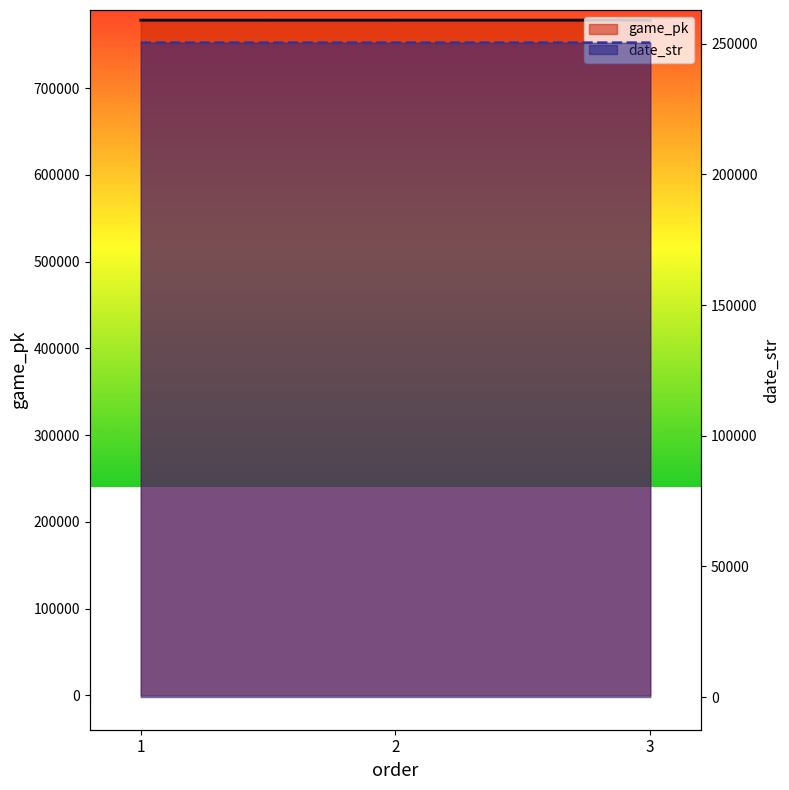

Where does the date_str series first go above 250414?

1